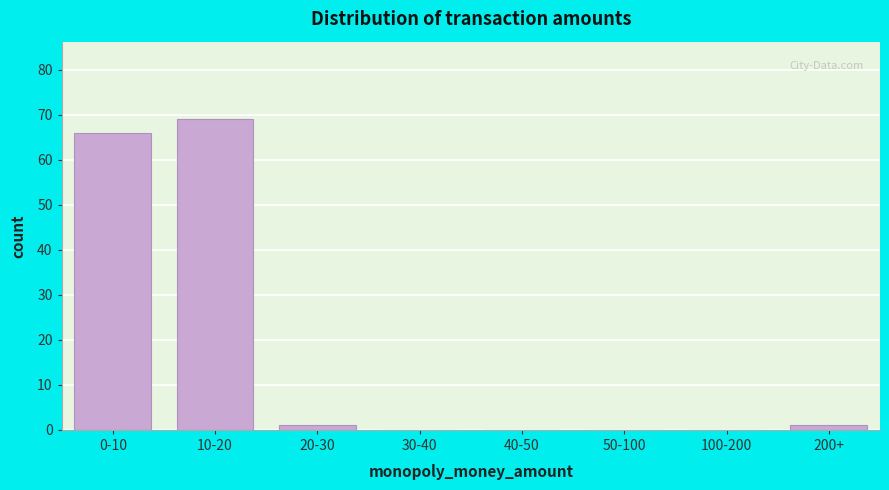

Reading right to left, list all the values displayed in this chart.

200+=1	100-200=0	50-100=0	40-50=0	30-40=0	20-30=1	10-20=69	0-10=66